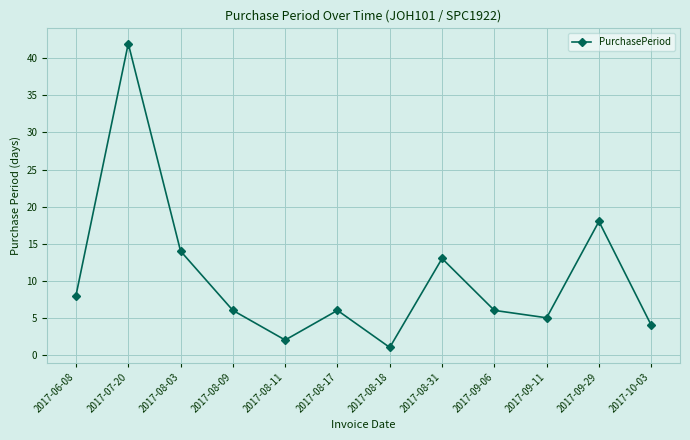

Is it true that the value at 2017-09-06 is 8?

False